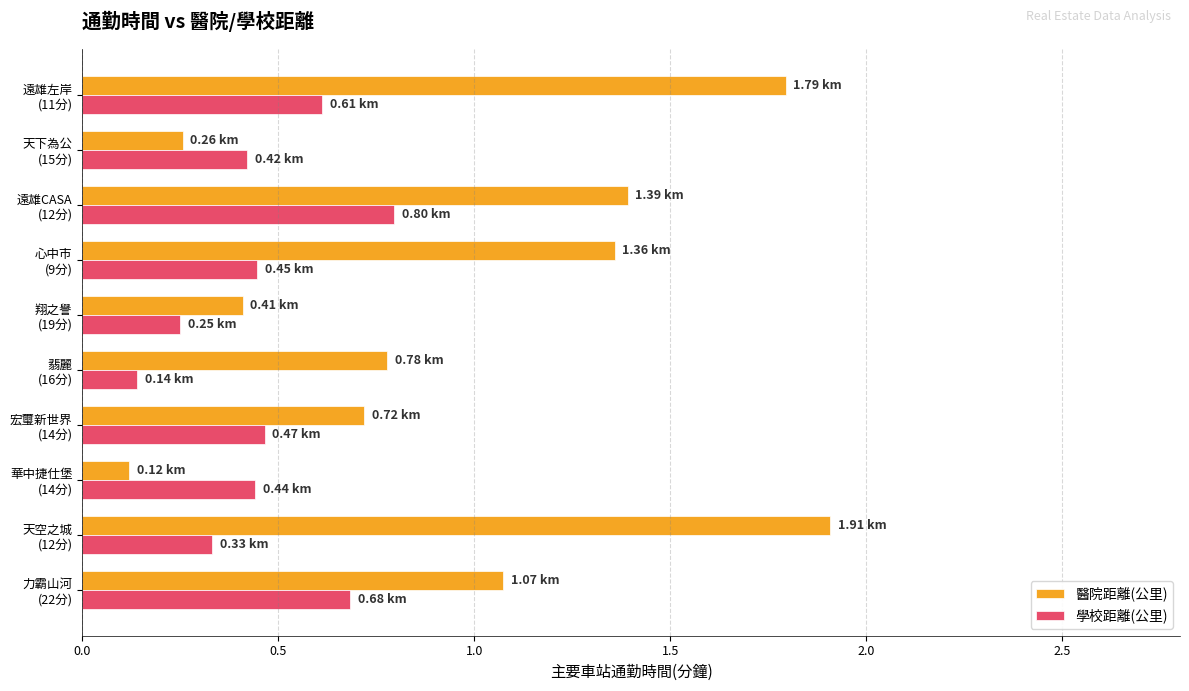

What is the difference between the maximum and minimum values in the 學校距離(公里) series?

0.7